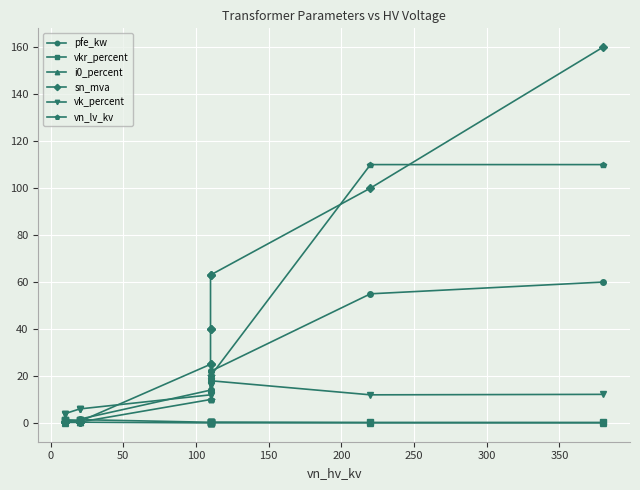

What is the difference between the maximum and second lowest values in the vn_lv_kv series?

109.6